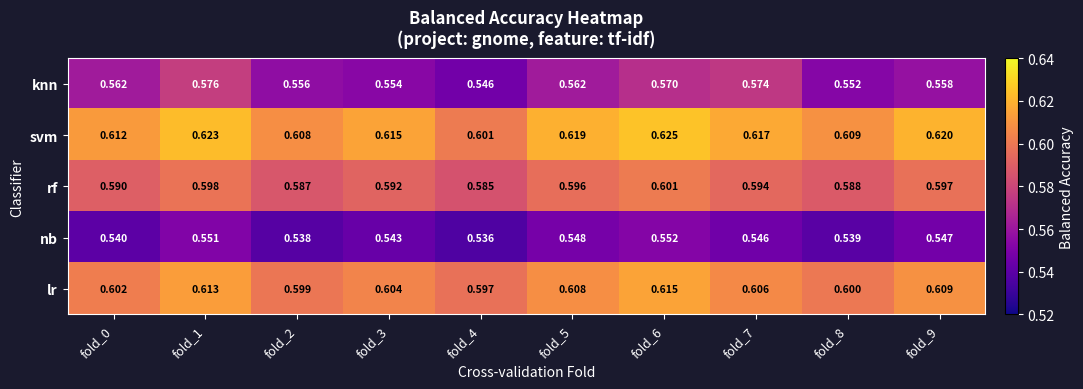

Which series has the widest spread of values?

knn